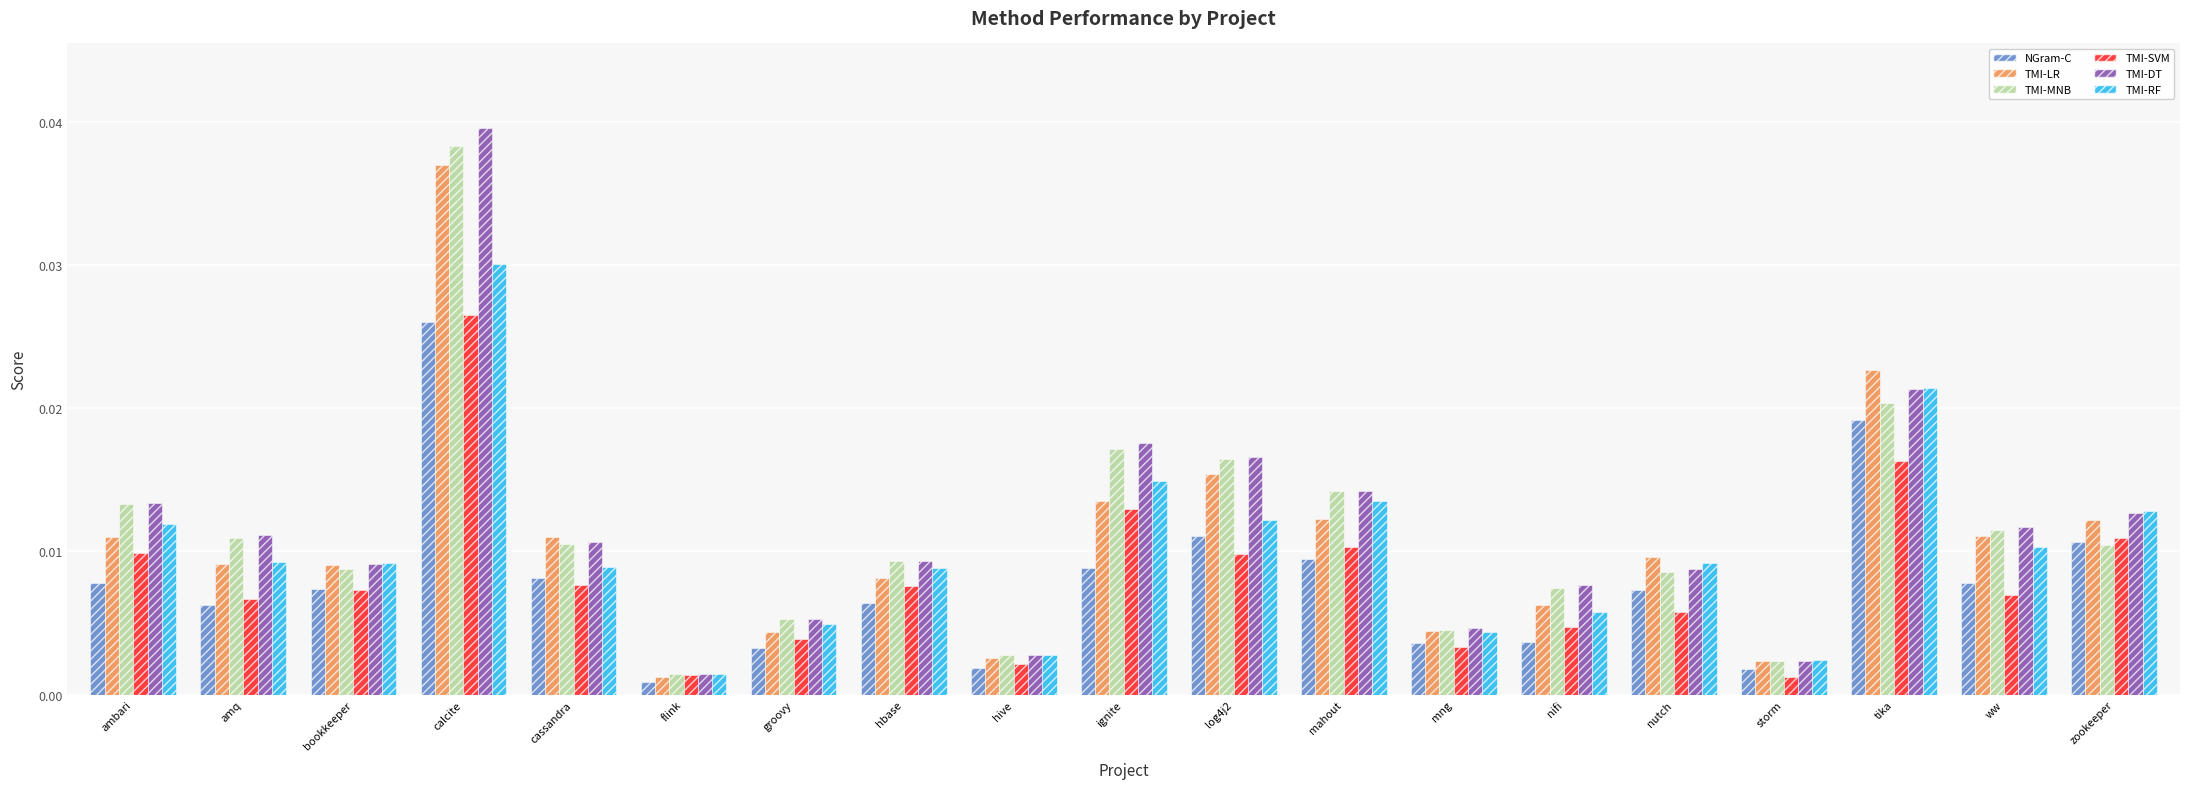

How many distinct data groups are displayed?

6